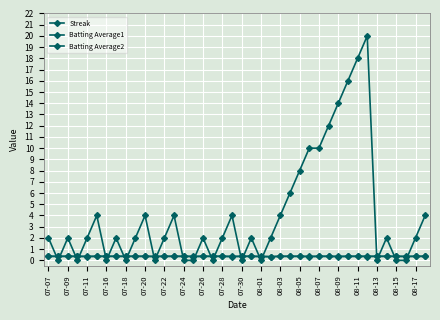

Count the number of data series in this chart.

3